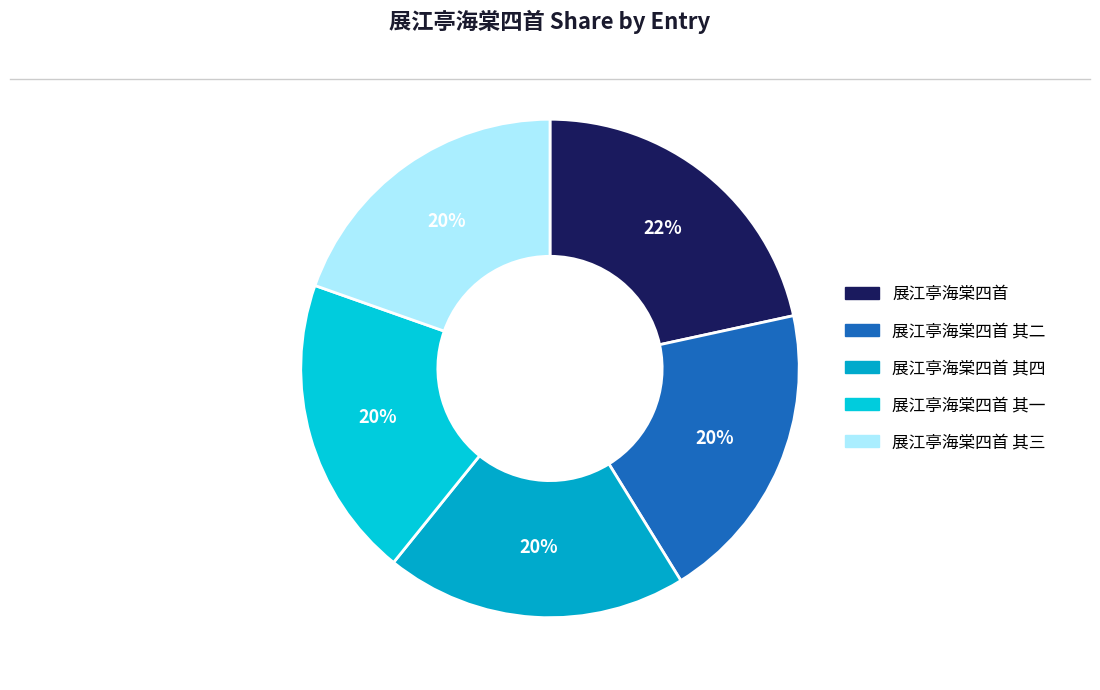

Which category has the biggest portion of the pie?

展江亭海棠四首